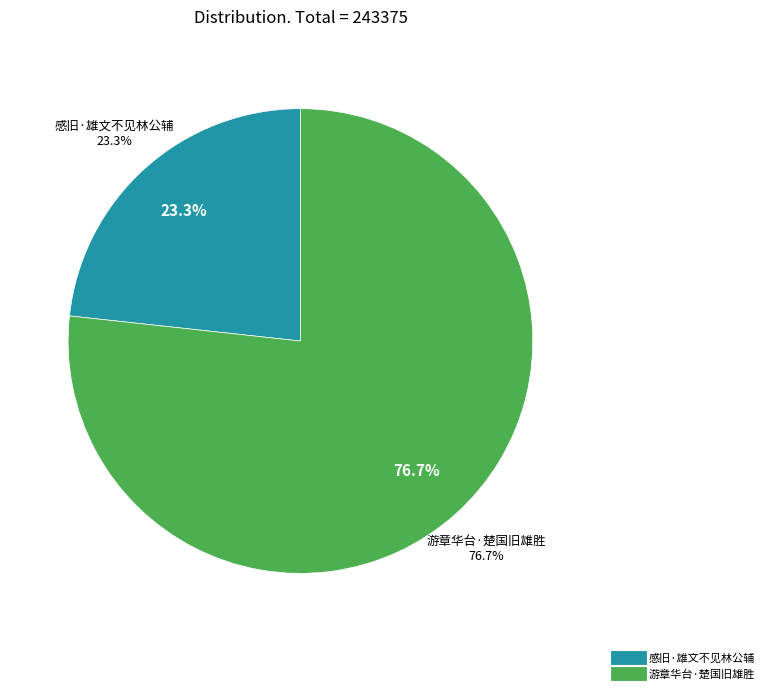

Does 游章华台·楚国旧雄胜 represent more than half of the total?

Yes